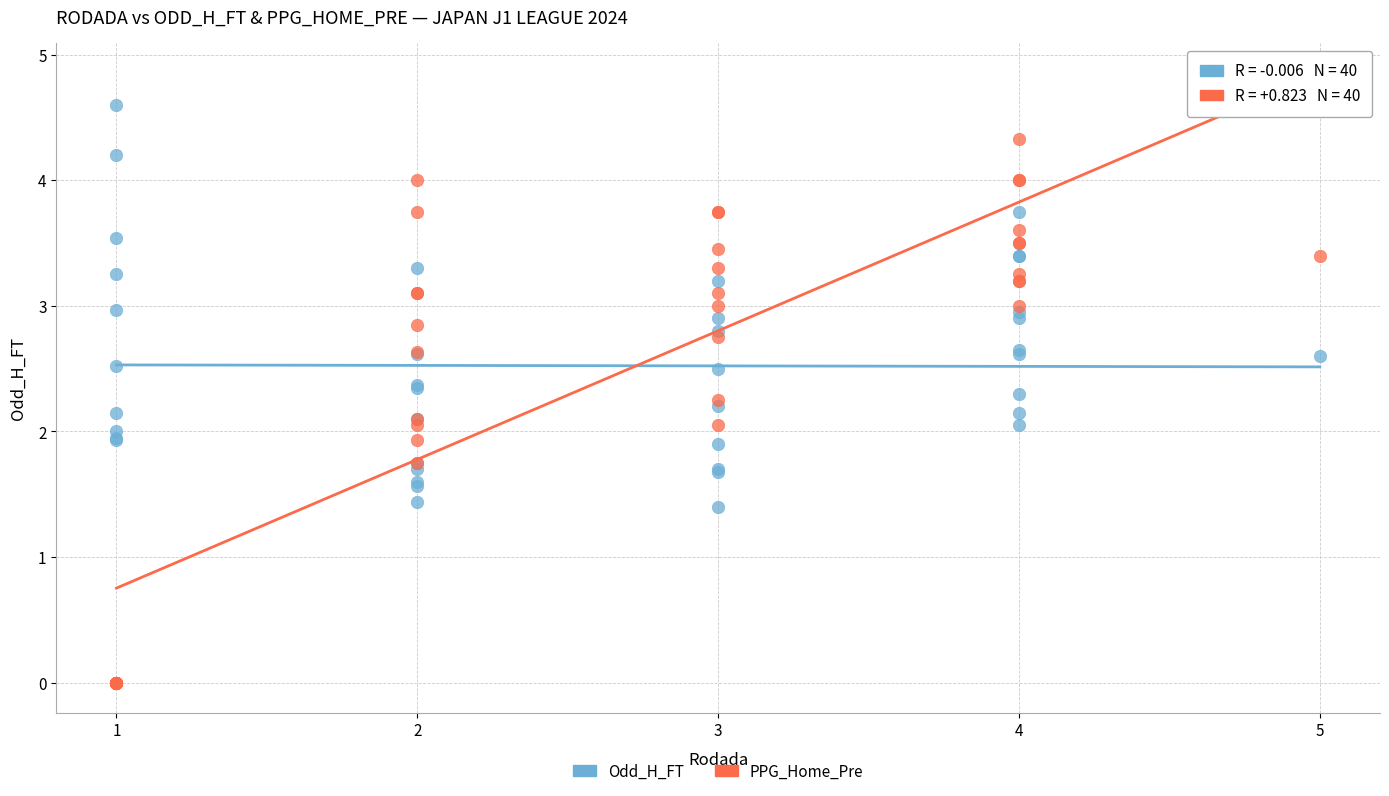

What is the X range (max minus min) for the scatter plot?

4.0